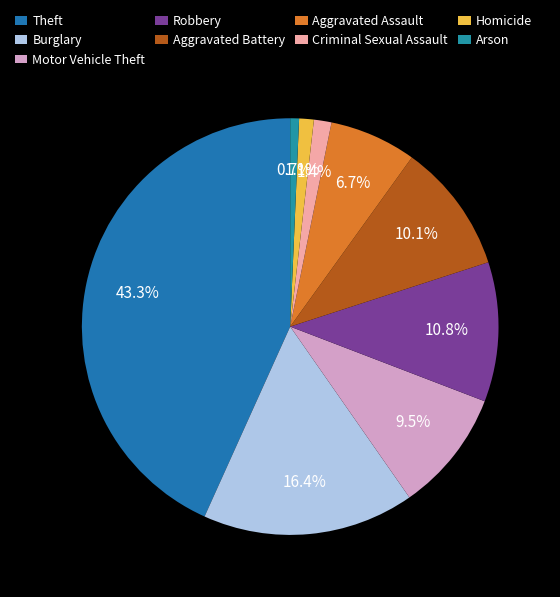

To the nearest percent, what is the difference between the Arson and Theft slice percentages?

43%